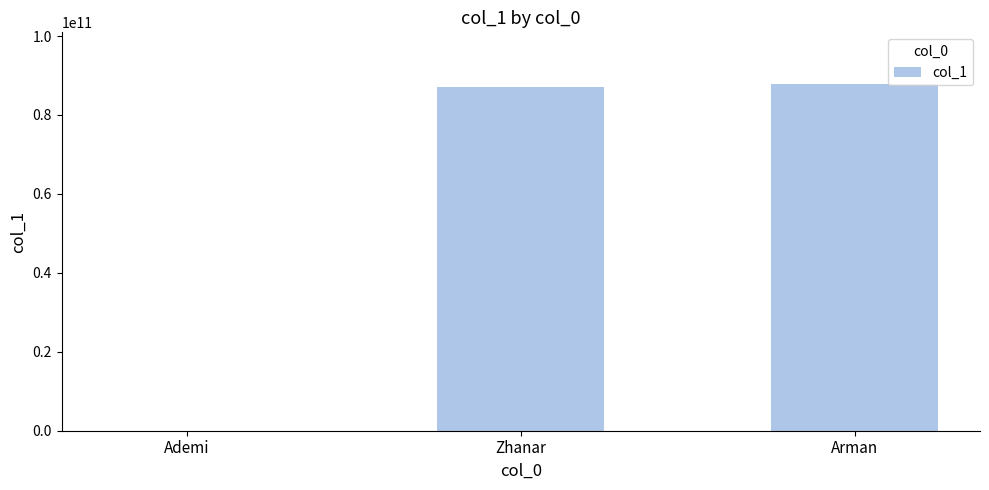

How many distinct data groups are displayed?

1